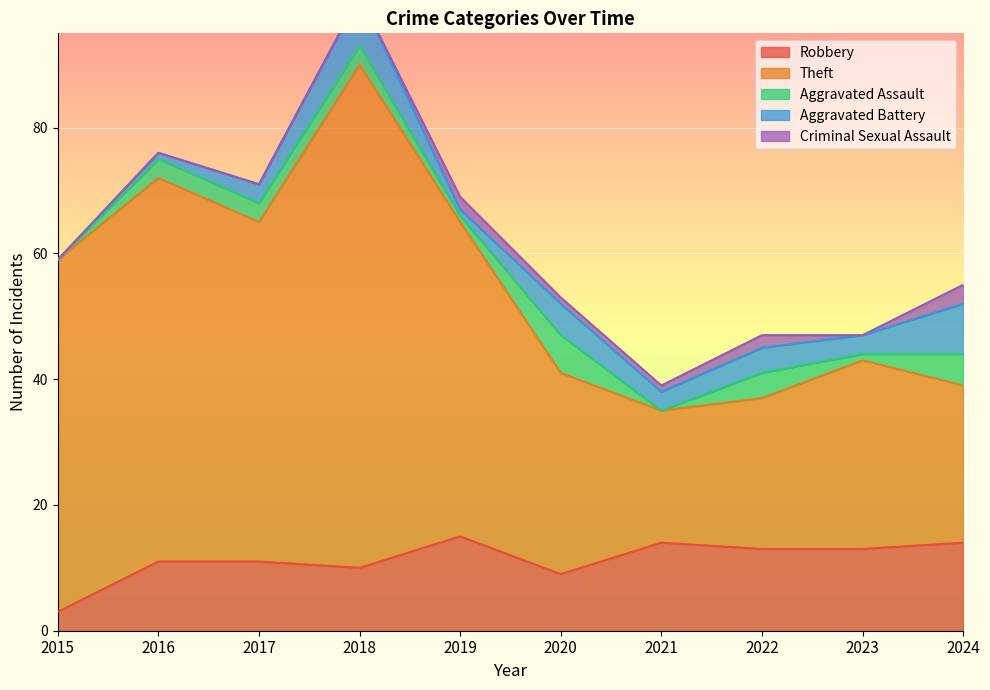

At 2023, list the series in order from largest to smallest.

Theft, Robbery, Aggravated Battery, Aggravated Assault, Criminal Sexual Assault